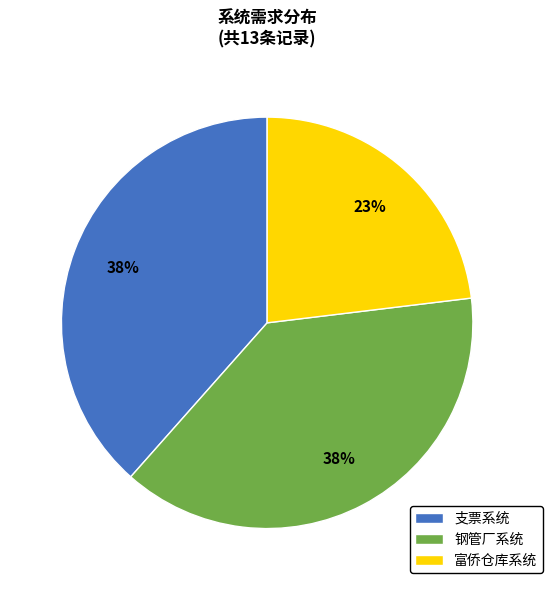

Do 钢管厂系统 and 富侨仓库系统 together represent more than half of the pie?

Yes